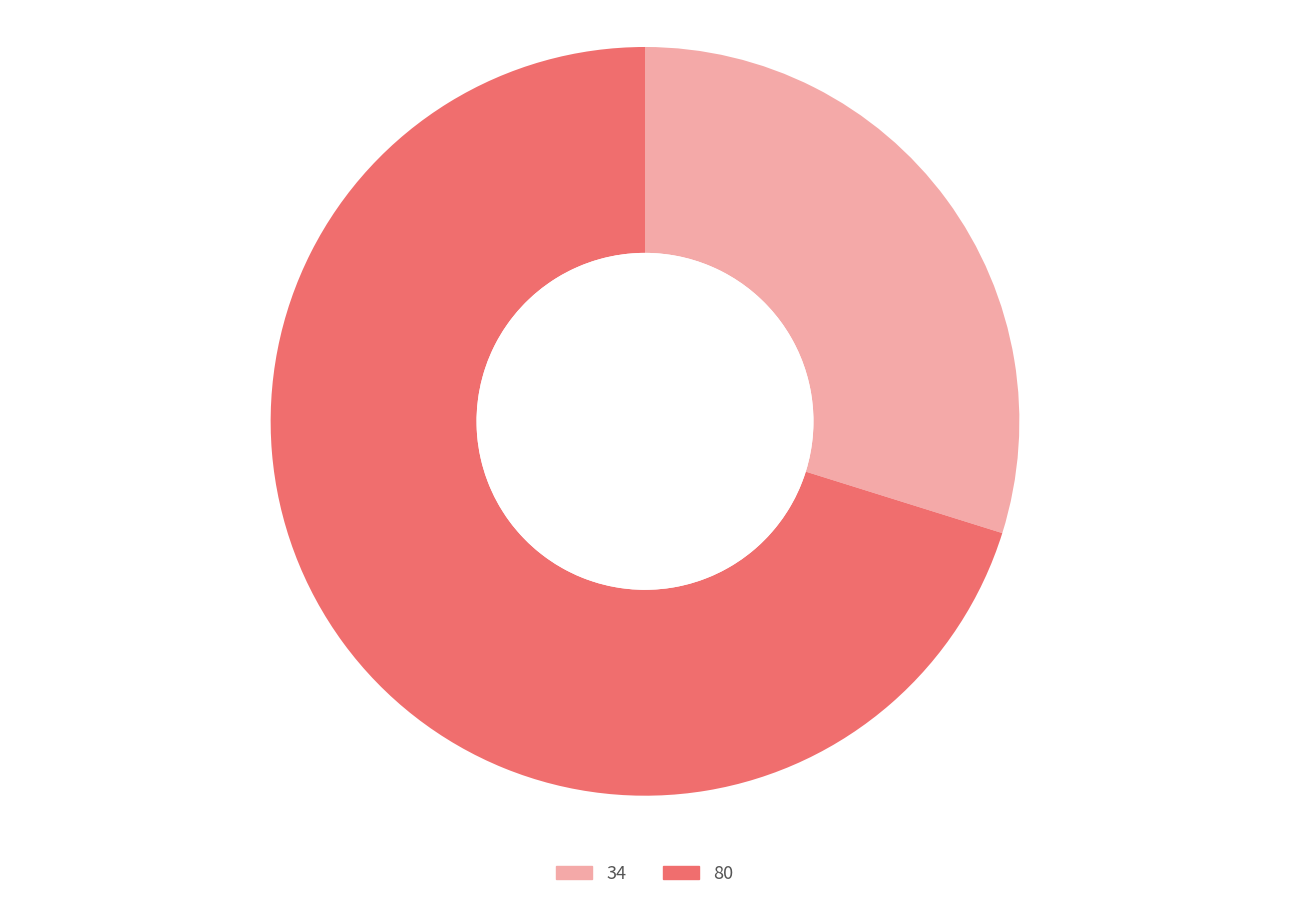

Is the sum of 80 and 34 greater than half?

Yes